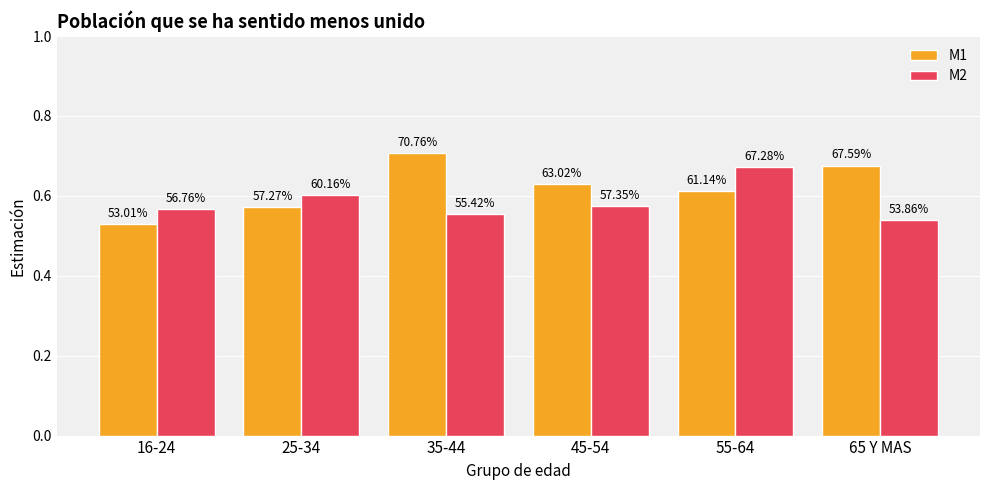

True or false: M2 has a value of 0.2 at 25-34.

False